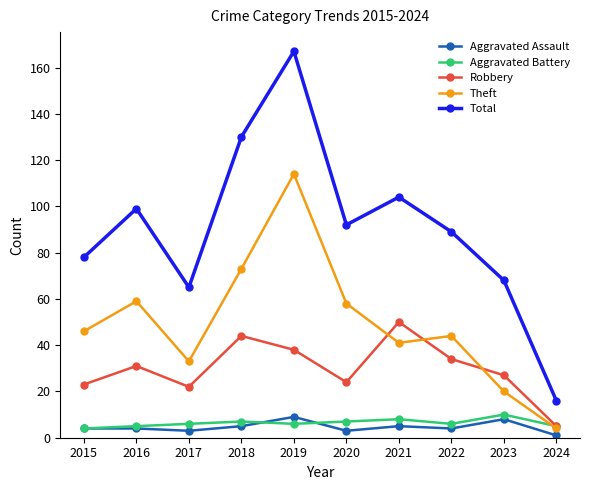

What is the minimum value for Aggravated Battery?

4